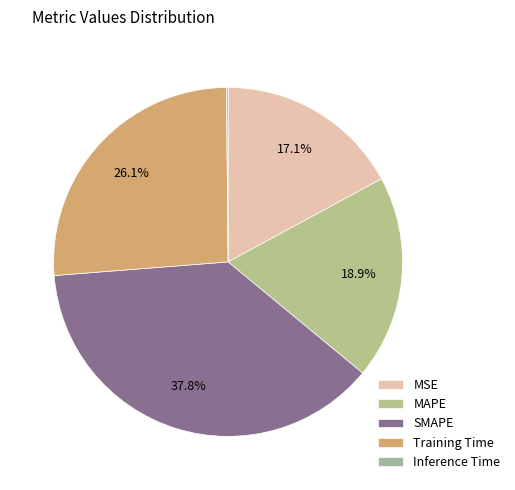

What portion of the pie excludes MAPE?

81.1%